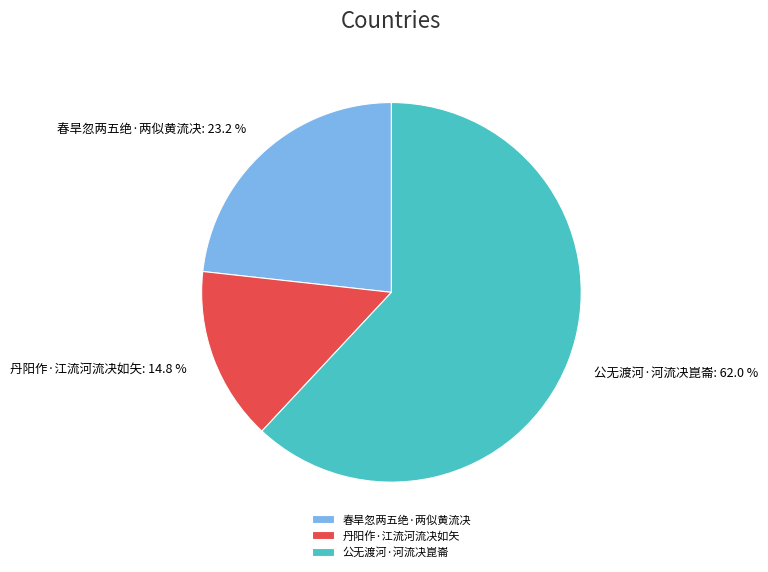

The 春旱忽两五绝·两似黄流决 slice represents 29% of the pie. True or false?

False